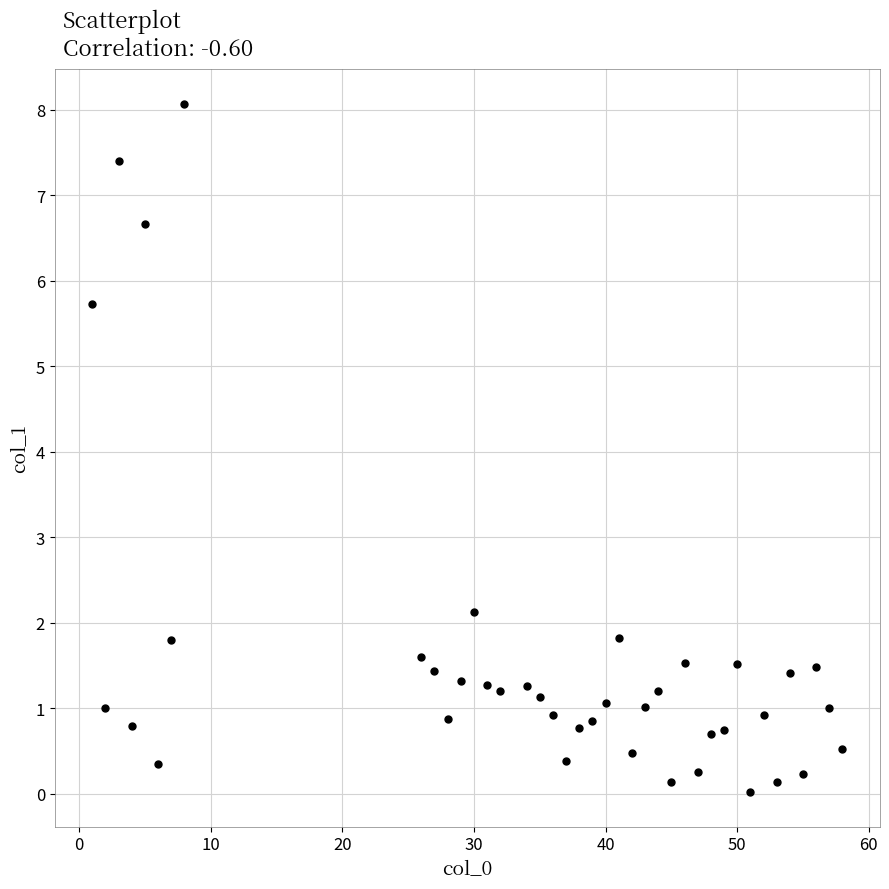

What is the range of Y values (max minus min)?

8.1